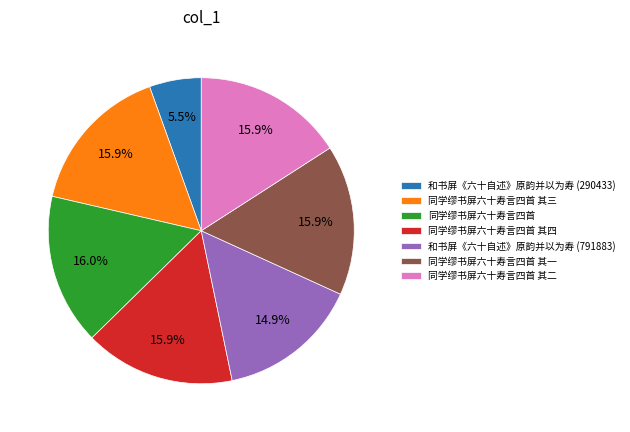

Does 和书屏《六十自述》原韵并以为寿 (290433) represent more than half of the total?

No